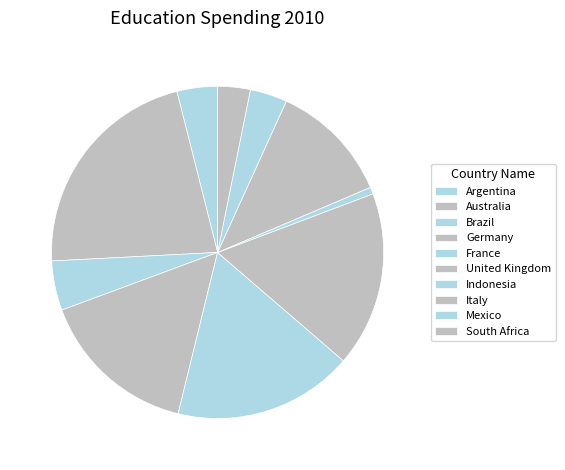

Is it true that Brazil is 5% of the pie?

True